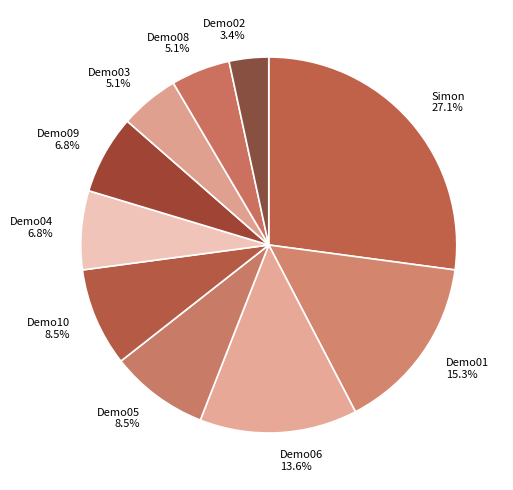

Which has a higher value, Demo03 or Simon?

Simon